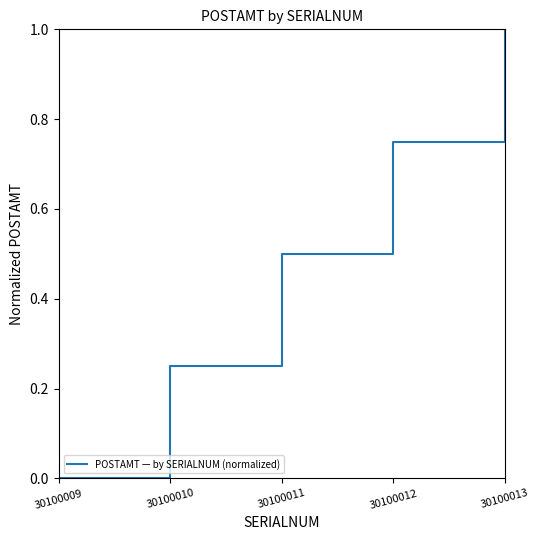

Which has a higher value, 30100013 or 30100009?

30100013